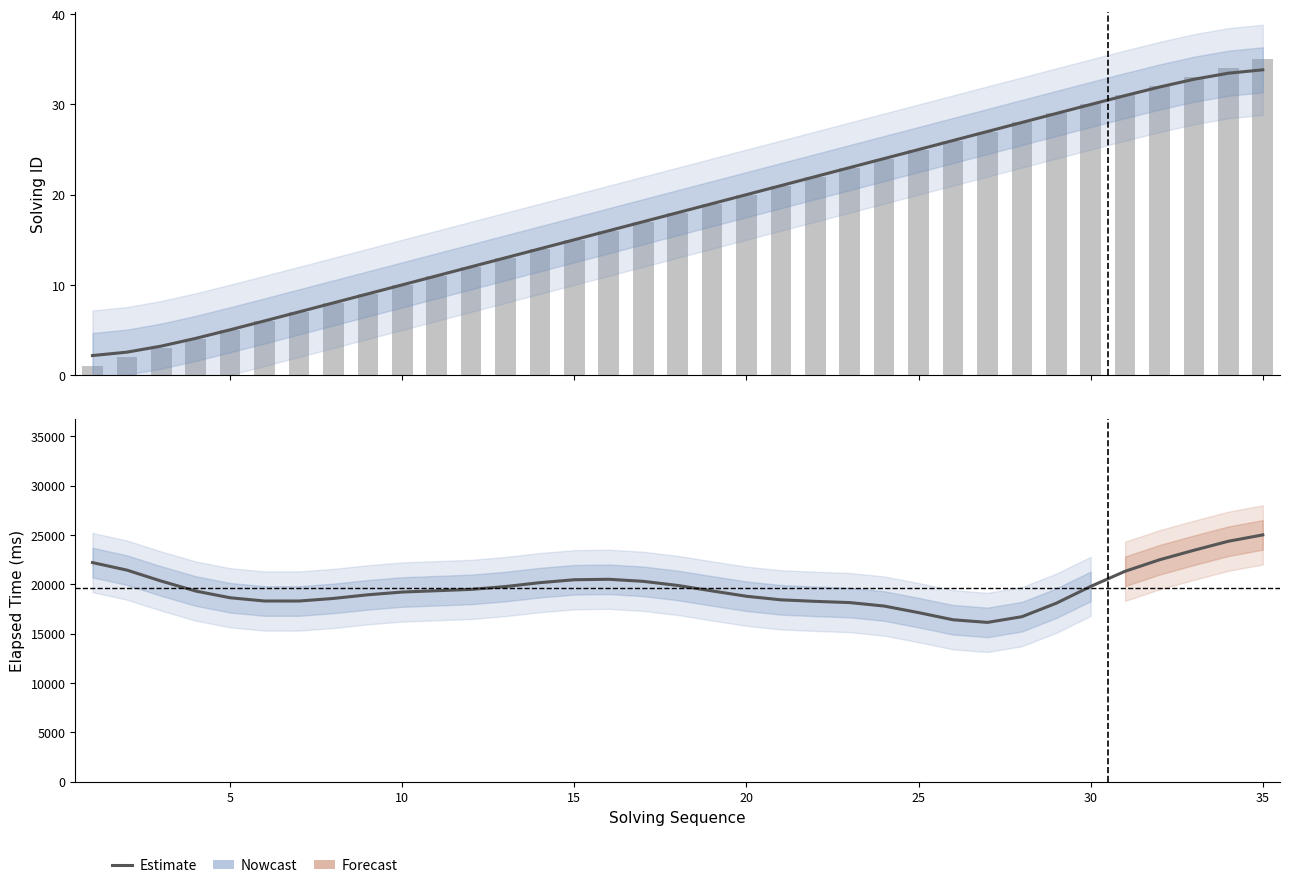

True or false: the data shows 35 at 35.

True